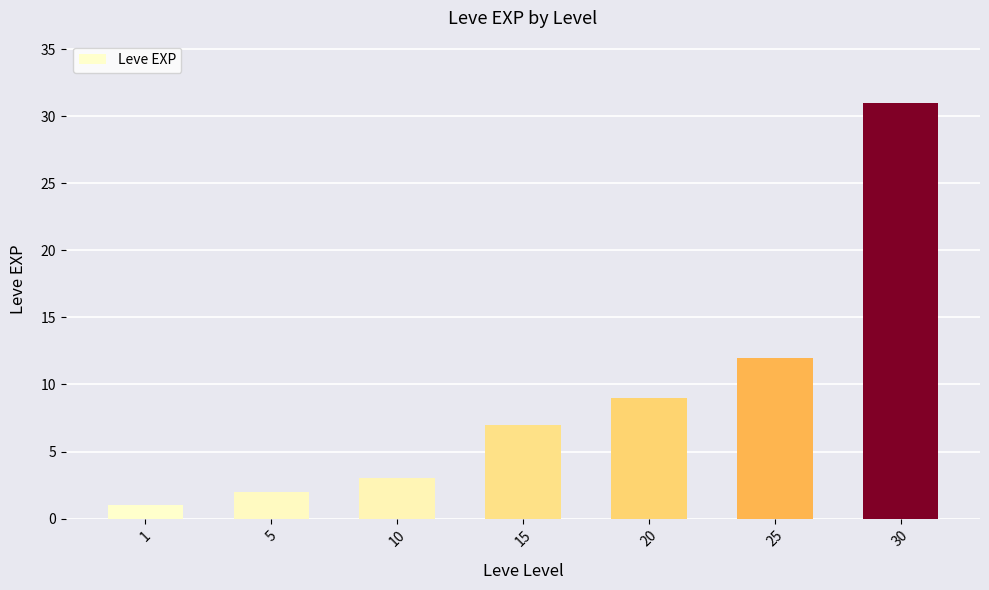

List the labels in order of value, smallest first.

1, 5, 10, 15, 20, 25, 30